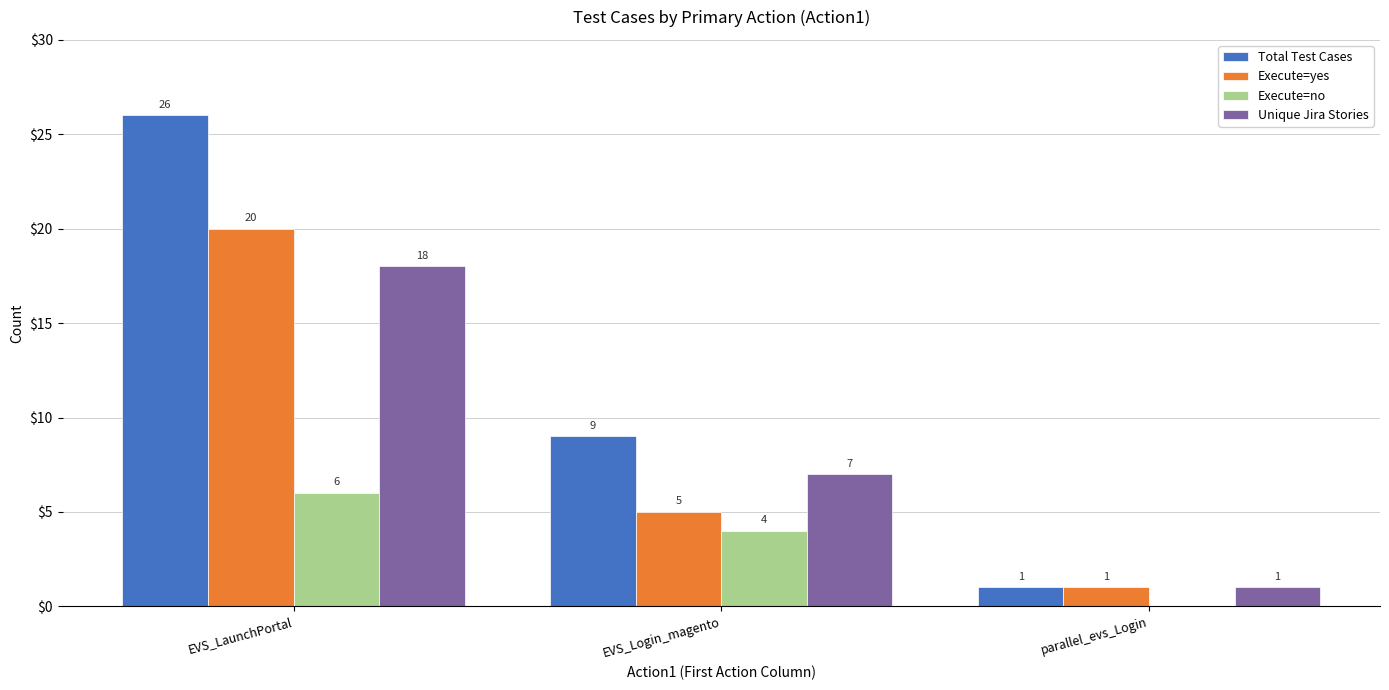

Is the value of Execute=no at parallel_evs_Login greater than the value of Unique Jira Stories at EVS_Login_magento?

No